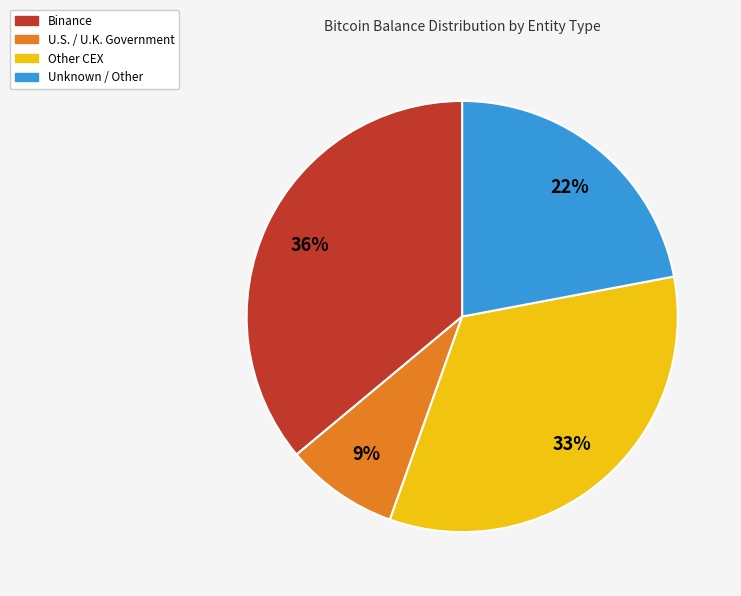

To the nearest percent, what is the average slice percentage?

25%